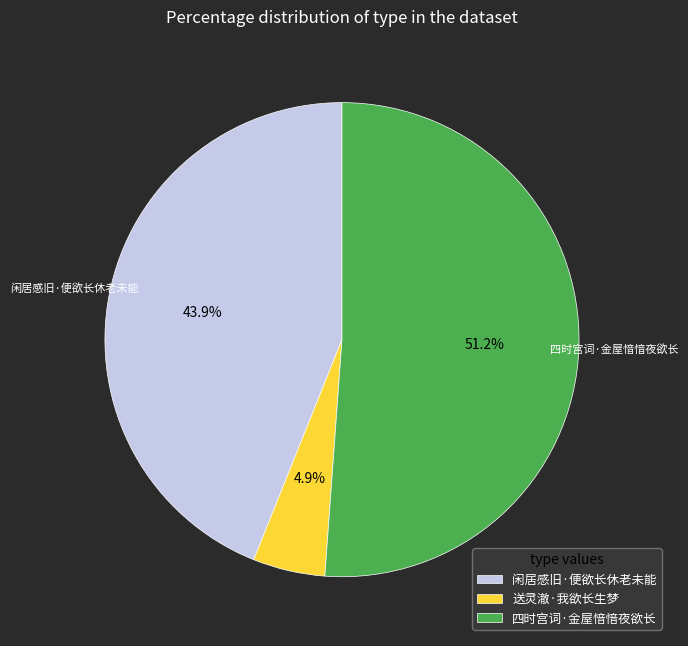

Which slice is the largest?

四时宫词·金屋愔愔夜欲长